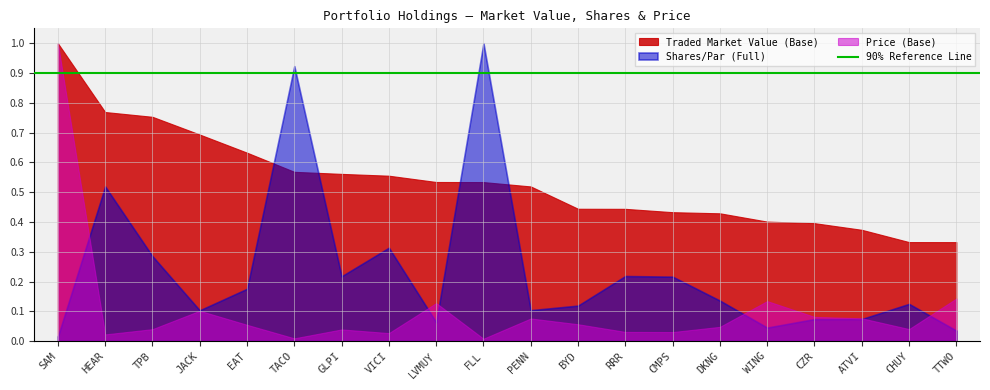

The Shares/Par (Full) series shows 4399.0 at CHUY. True or false?

False